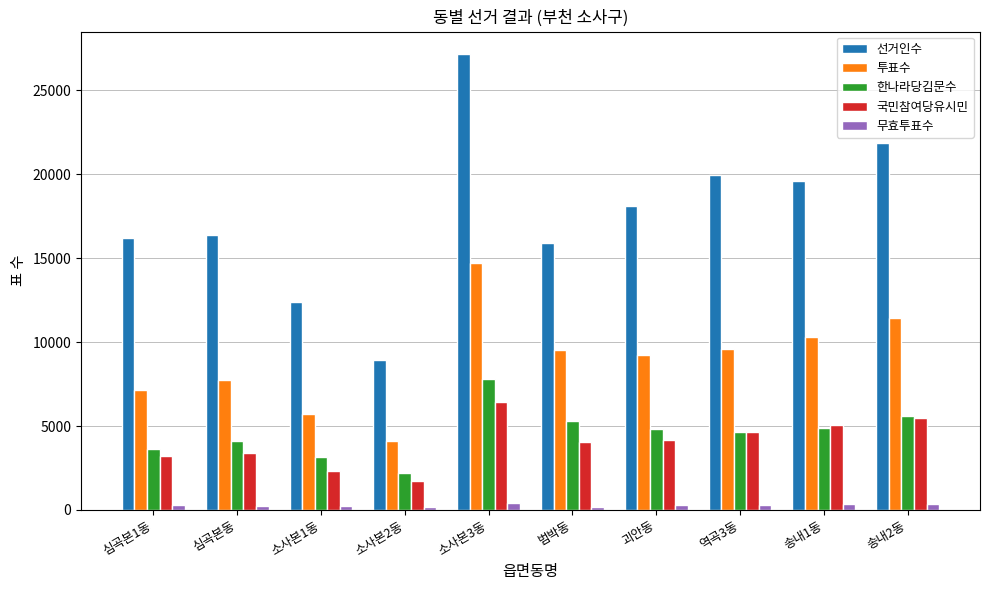

At which category is the sum across all series the highest?

소사본3동